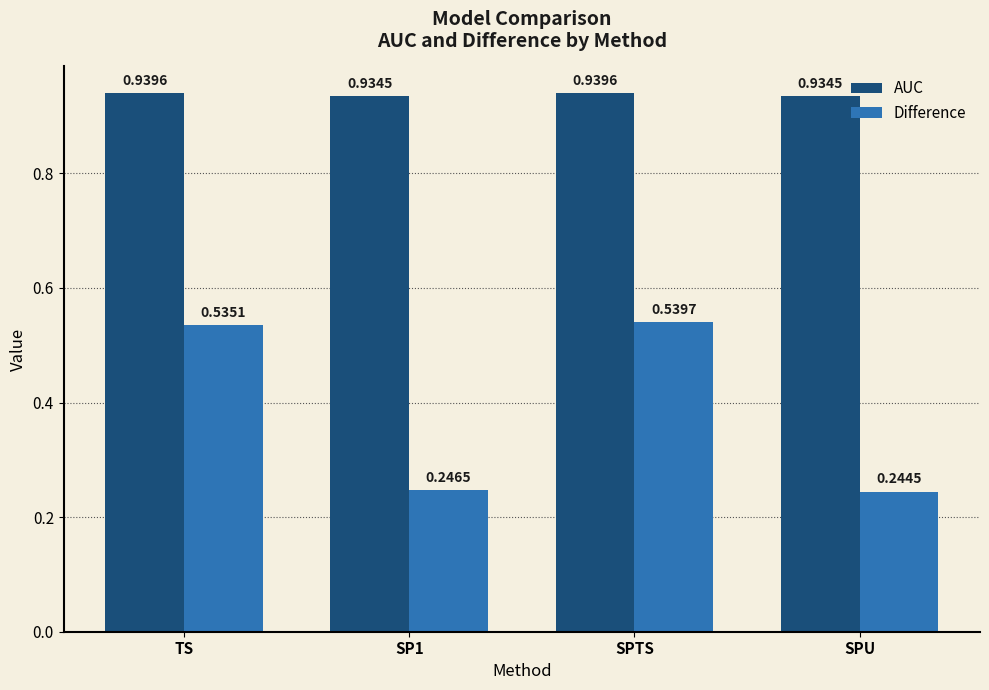

What is the label of the 3rd bar from the left?

SPTS